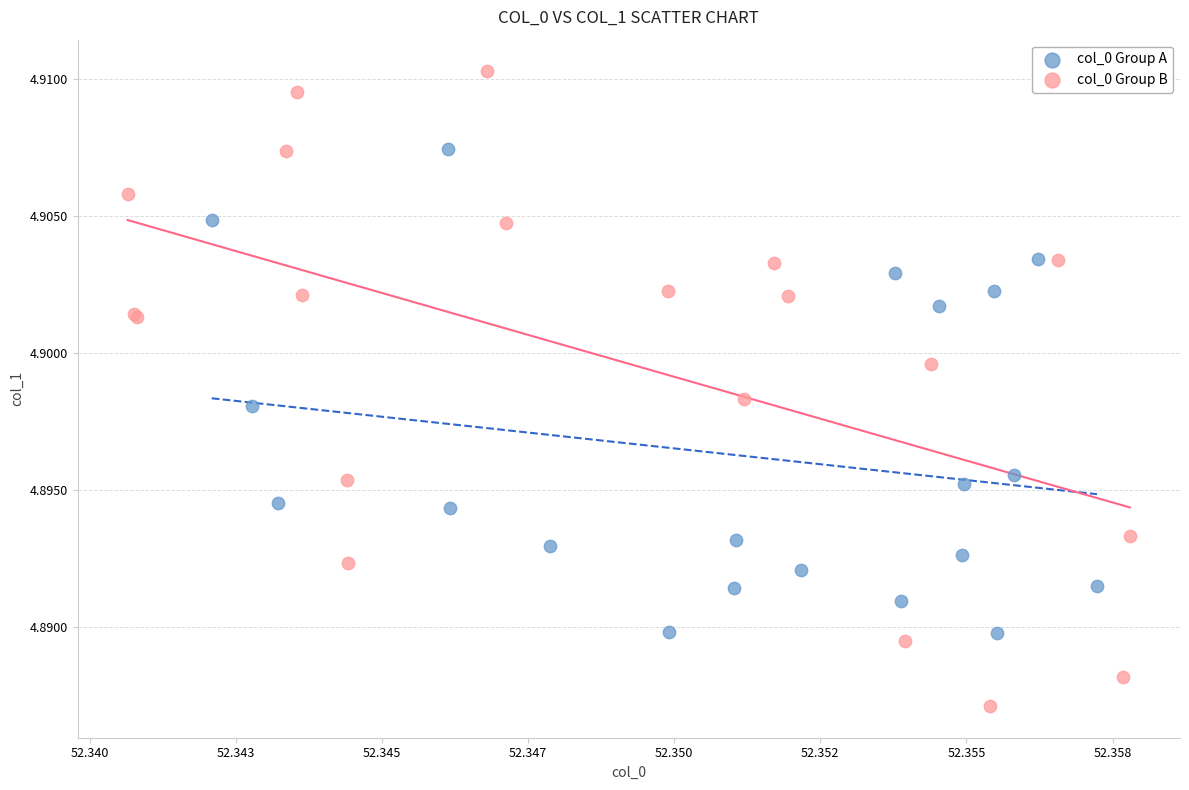

Which series contains the lowest Y value?

col_0 Group B